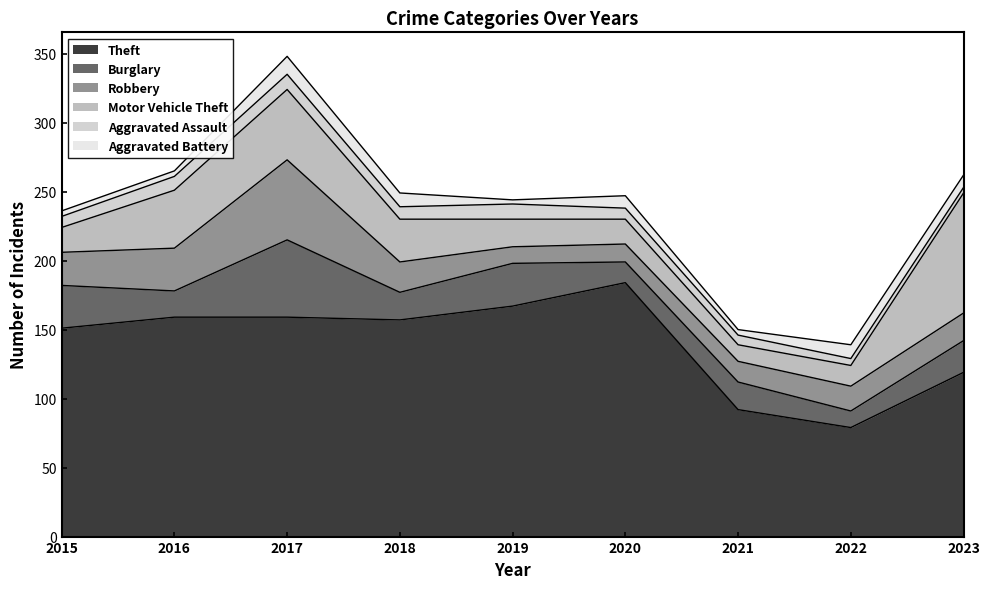

Reading left to right, extract all data points from this chart.

Theft: 151	159	159	157	167	184	92	79	119
Burglary: 31	19	56	20	31	15	20	12	23
Robbery: 24	31	58	22	12	13	15	18	20
Motor Vehicle Theft: 18	42	51	31	20	18	12	15	87
Aggravated Assault: 8	10	11	9	11	8	7	5	4
Aggravated Battery: 4	4	13	10	3	9	4	10	9